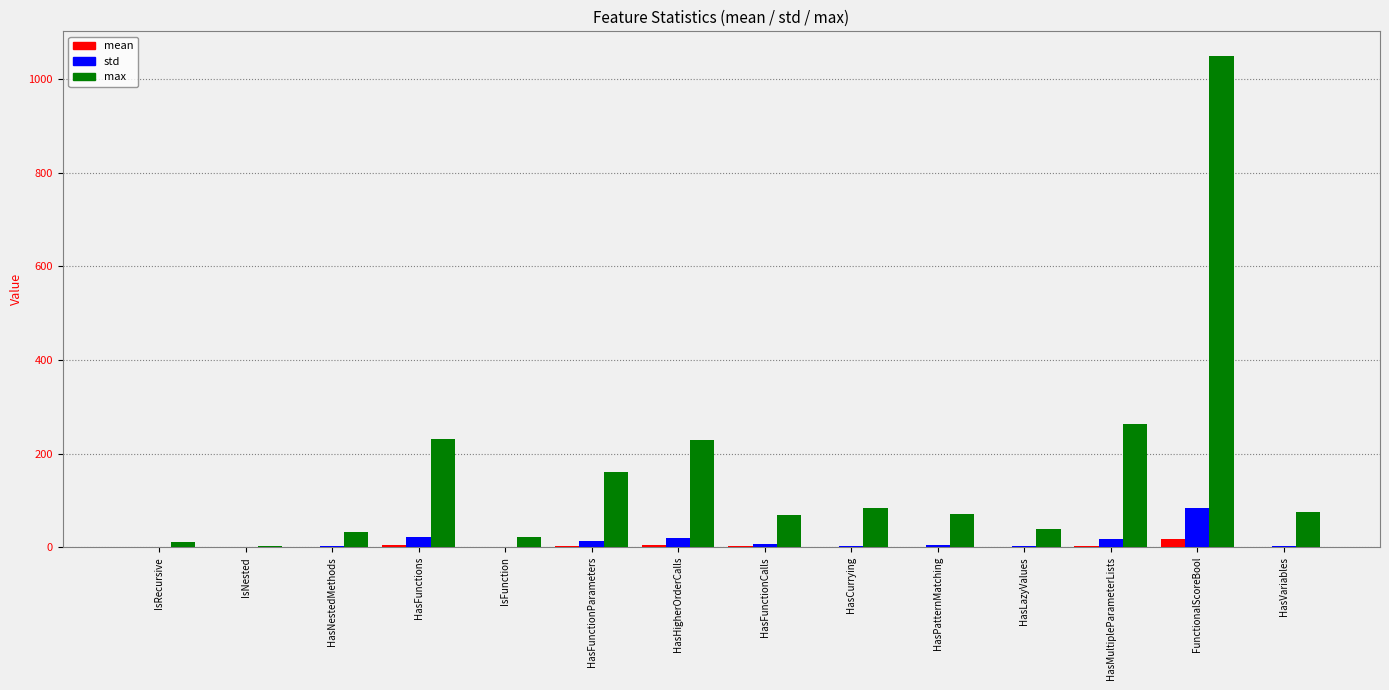

Which series has the largest total across all categories?

max